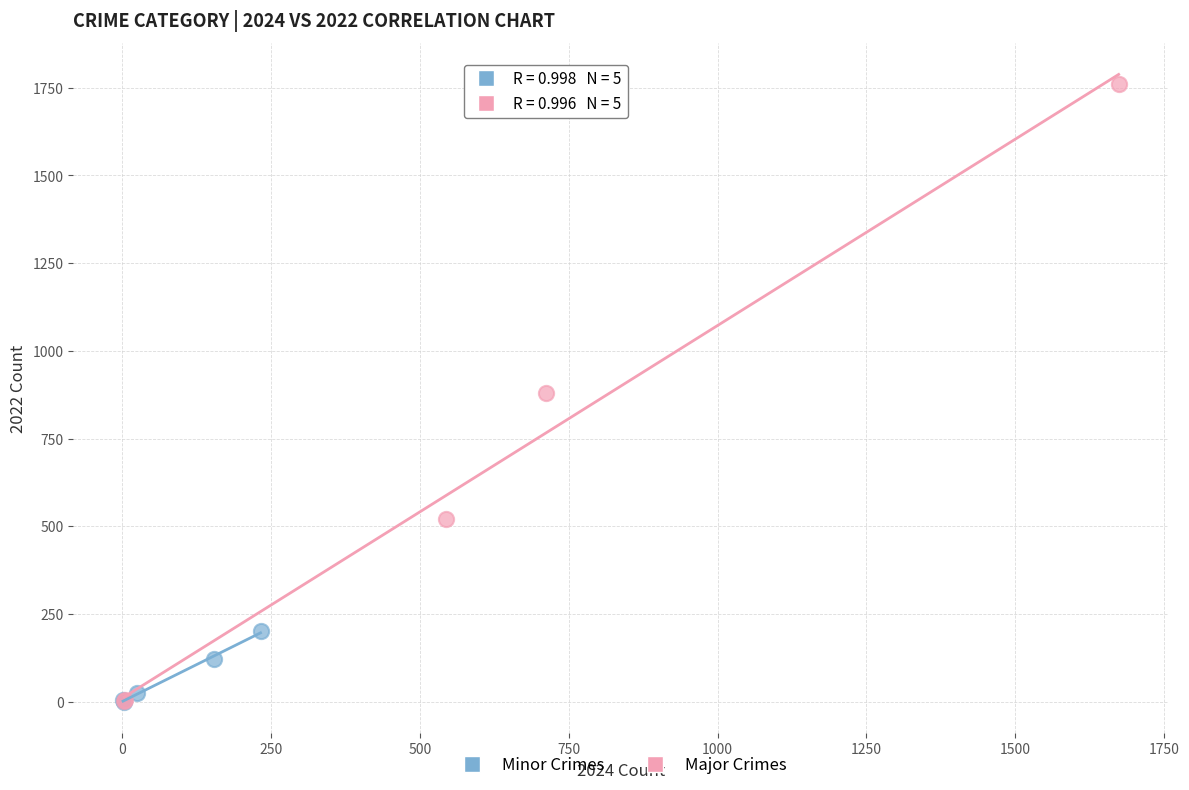

Which series has the widest spread of Y values?

Major Crimes